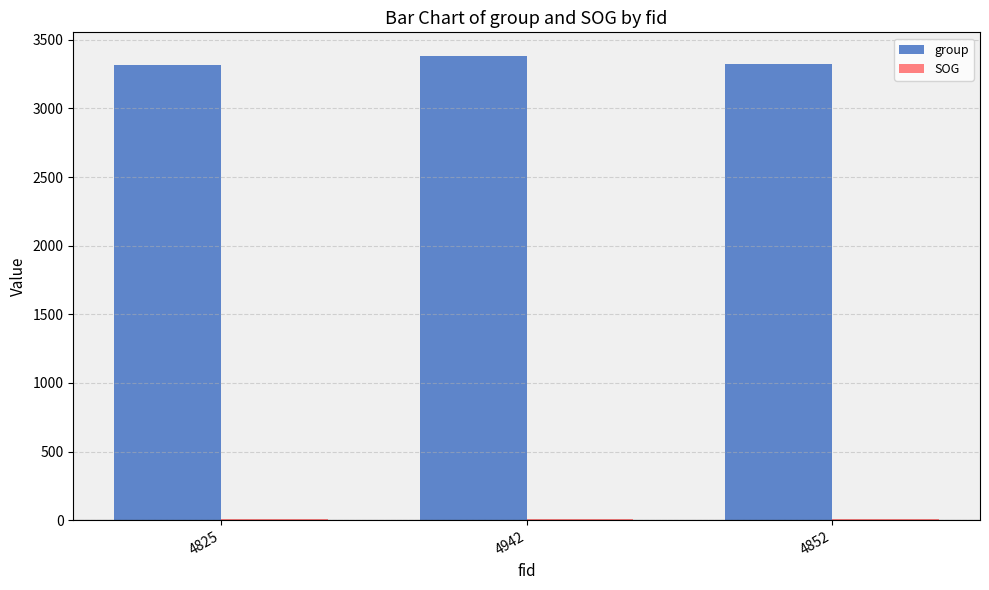

How many group values are between 3315 and 3385?

3